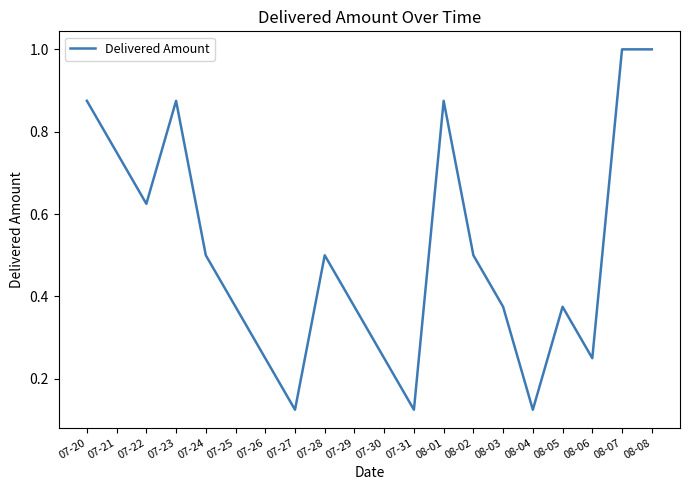

How many lines are shown in the chart?

1